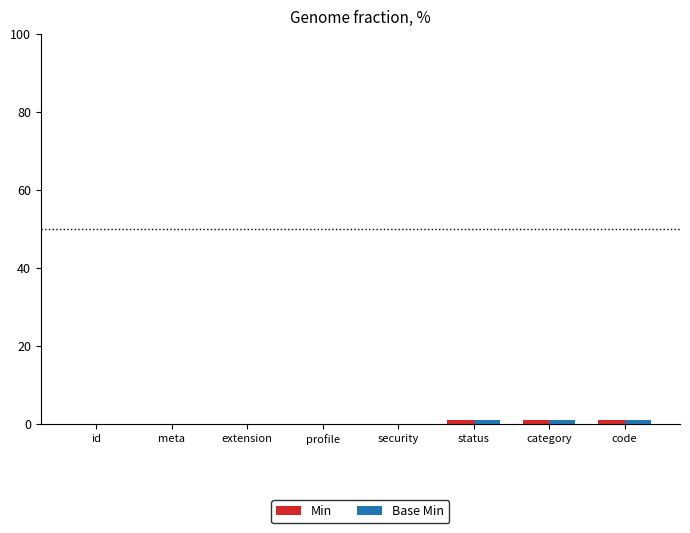

Reading left to right, list all the values displayed in this chart.

Min: 0	0	0	0	0	1	1	1
Base Min: 0	0	0	0	0	1	1	1